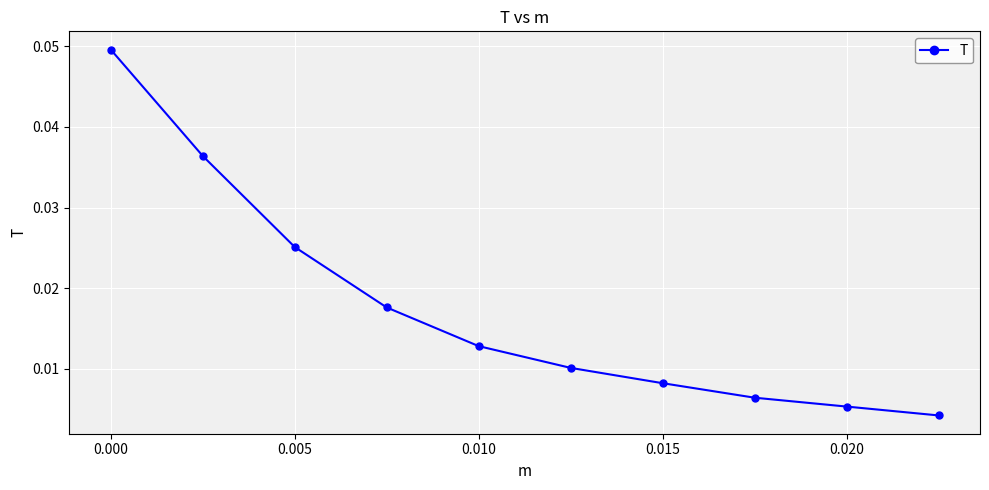

True or false: there are more than 0 points higher than both neighbors.

False